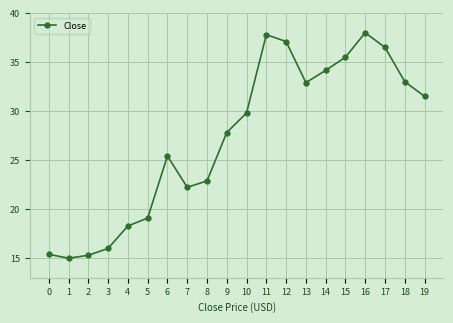

True or false: the data has more than 2 interior local peaks.

True